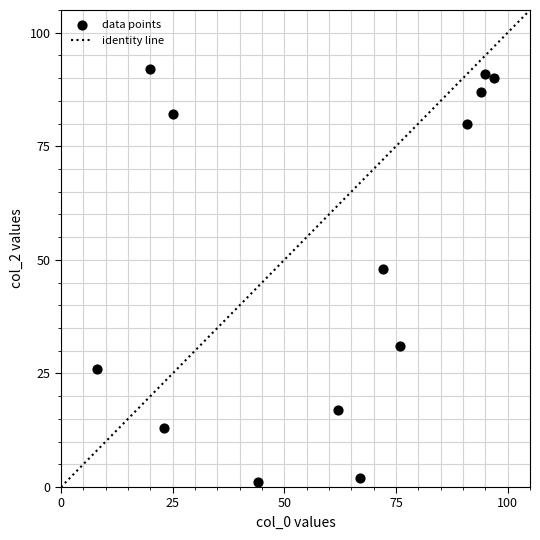

What is the range of X values (max minus min)?

89